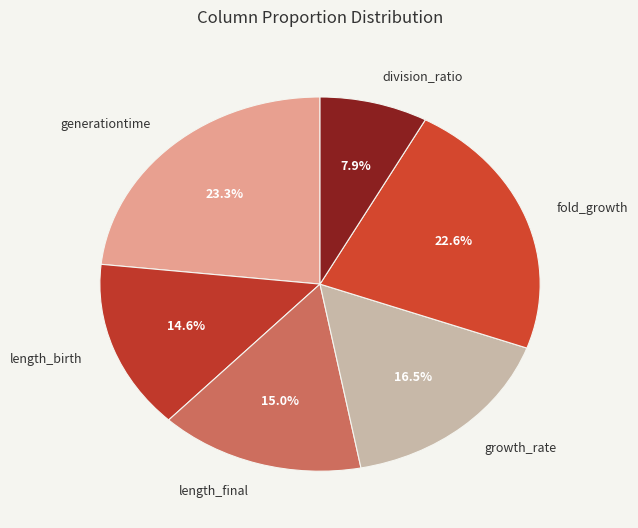

Which has a higher value, generationtime or growth_rate?

generationtime